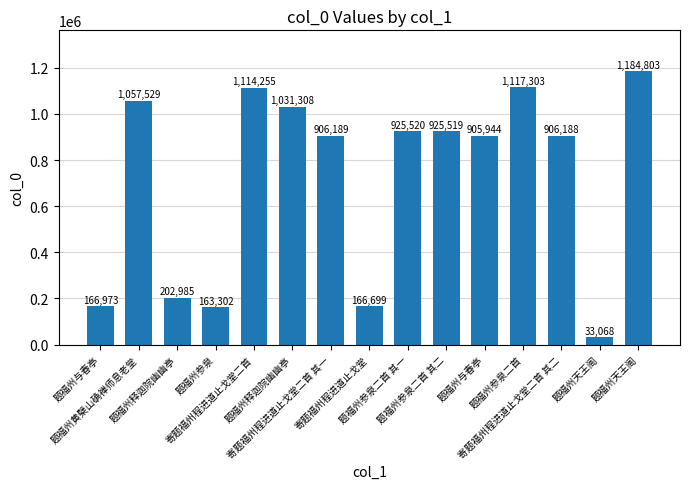

Where is the data nearest to the value 608935?

题福州与春亭